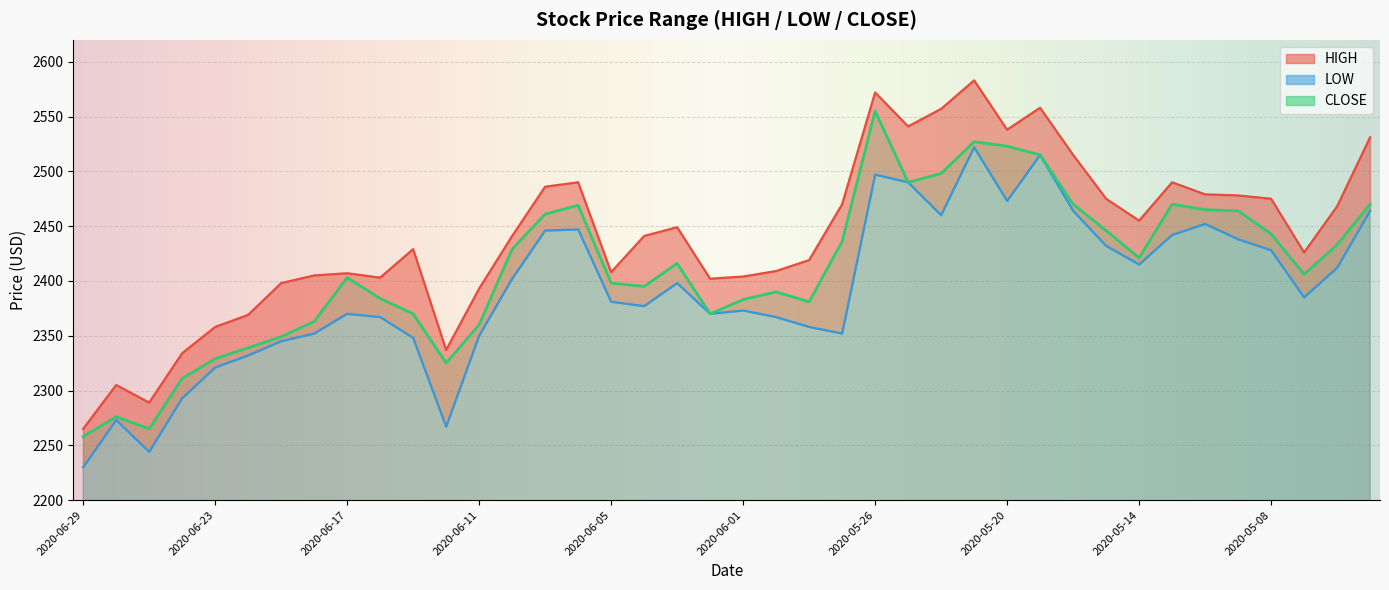

Reading left to right, what are all the values shown in this chart?

HIGH: 2265	2305	2289	2334	2358	2369	2398	2405	2407	2403	2429	2337	2393	2441	2486	2490	2408	2441	2449	2402	2404	2409	2419	2470	2572	2541	2557	2583	2538	2558	2515	2475	2455	2490	2479	2478	2475	2426	2468	2531
LOW: 2230	2273	2244	2293	2321	2332	2345	2352	2370	2367	2348	2267	2350	2402	2446	2447	2381	2377	2398	2370	2373	2367	2358	2352	2497	2490	2460	2522	2473	2515	2464	2432	2415	2442	2452	2438	2428	2385	2412	2464
CLOSE: 2258	2276	2265	2311	2329	2339	2349	2363	2403	2384	2370	2325	2360	2429	2461	2469	2398	2395	2416	2370	2383	2390	2381	2436	2555	2490	2498	2527	2523	2515	2470	2446	2421	2470	2465	2464	2443	2406	2433	2470